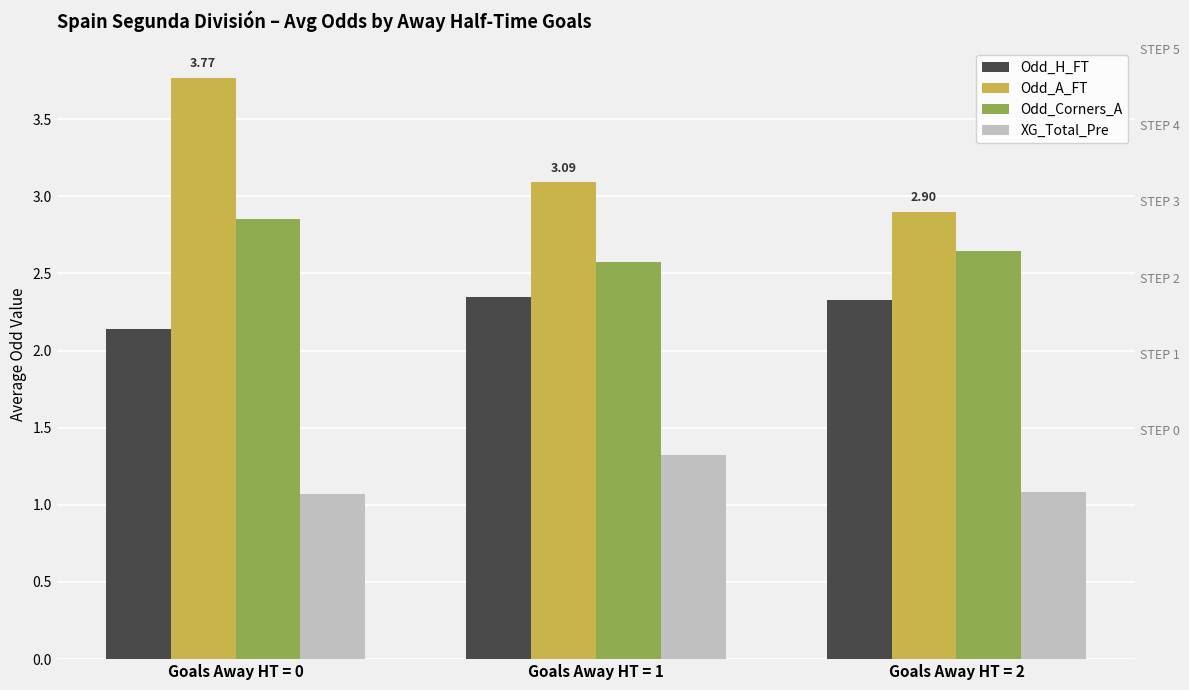

List the series in order of their overall mean, highest first.

Odd_A_FT, Odd_Corners_A, Odd_H_FT, XG_Total_Pre